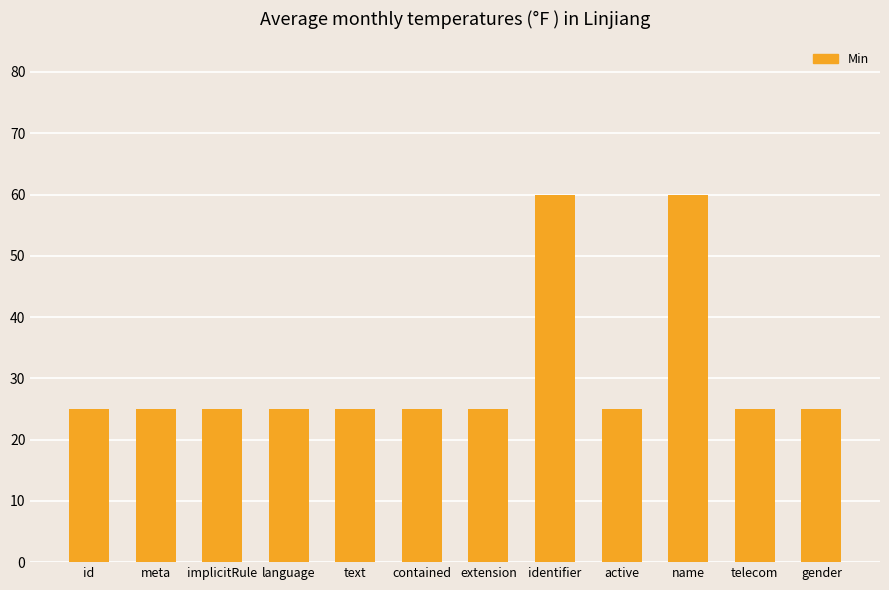

What is the change in value from identifier to telecom?

-35